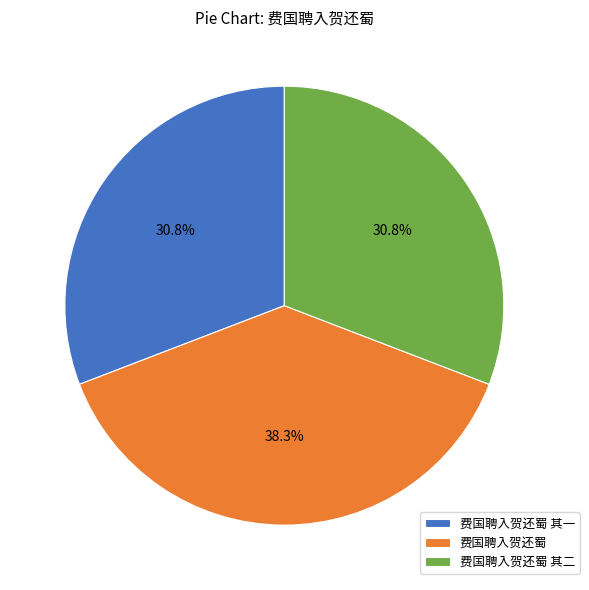

Which category has the biggest portion of the pie?

费国聘入贺还蜀